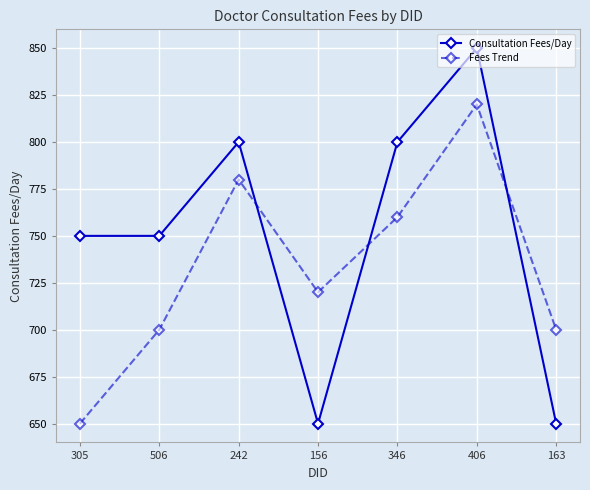

What is the sum of the Consultation Fees/Day values at 406 and 163?

1500